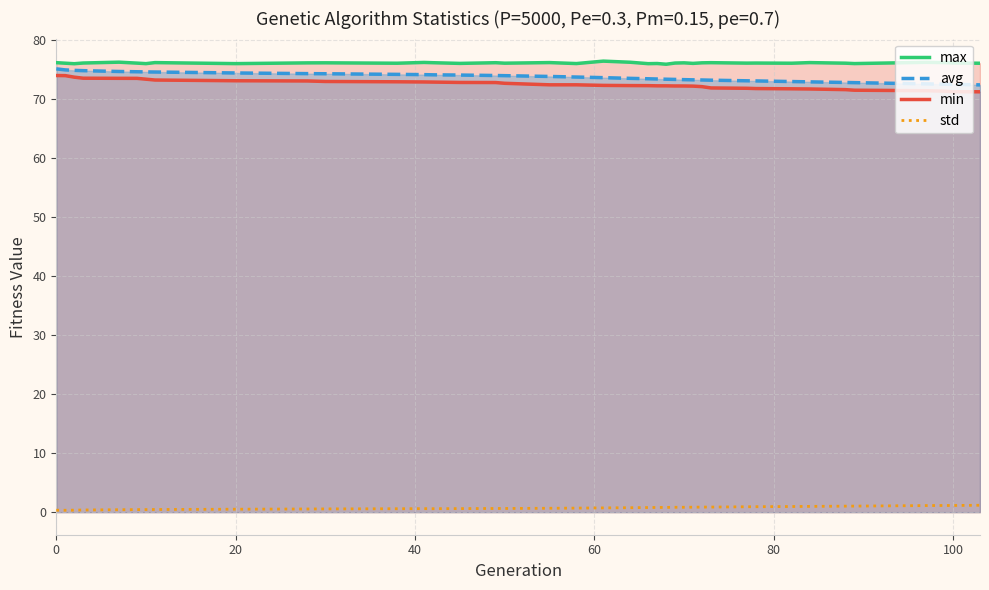

How many lines are shown in the chart?

4